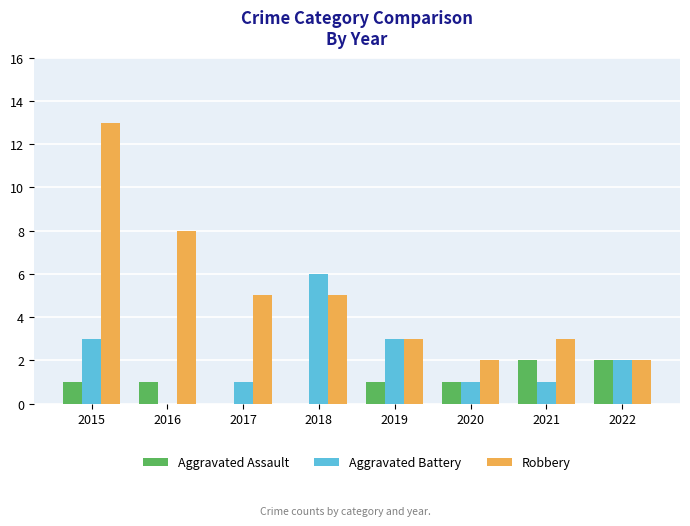

What is the average value of the Aggravated Assault series?

1